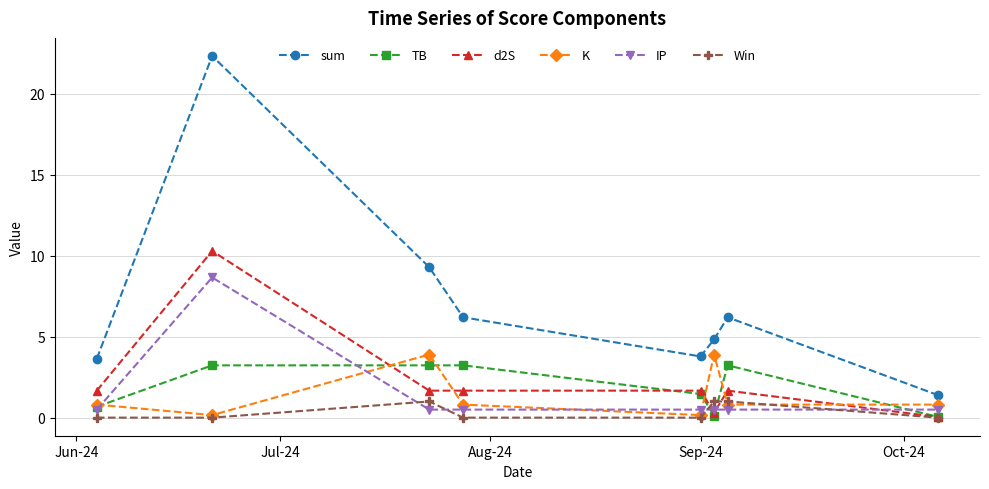

Which series has the largest total across all categories?

sum